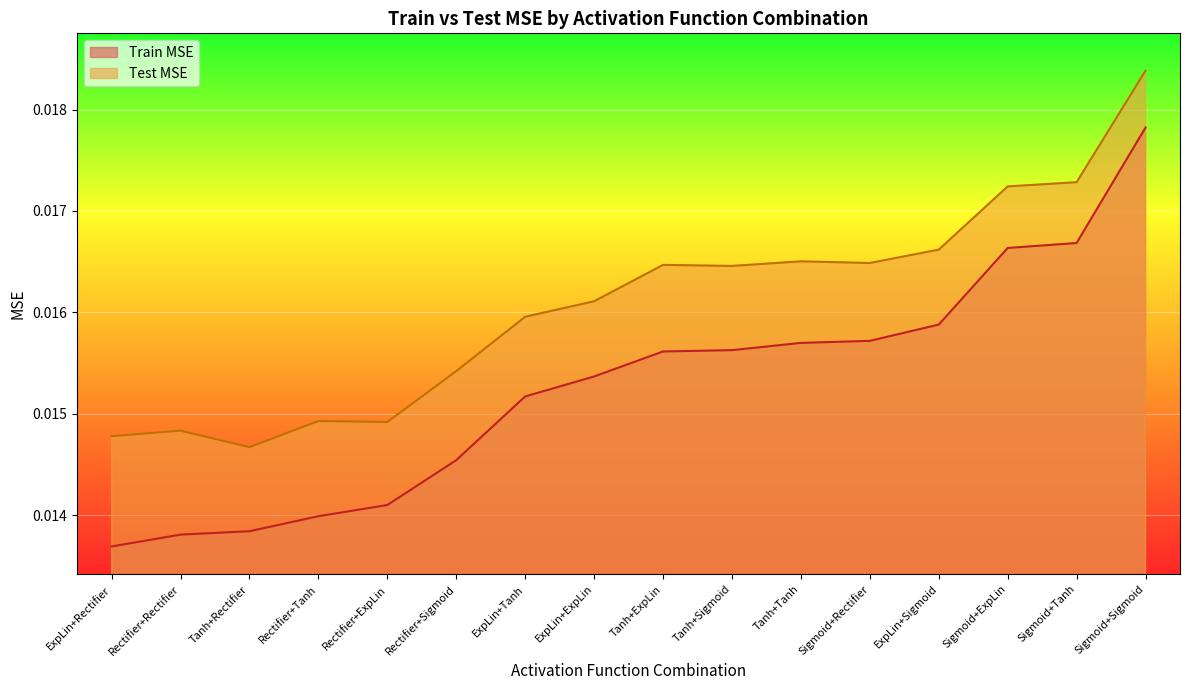

At which category does Test MSE reach its first local peak?

Rectifier+Rectifier